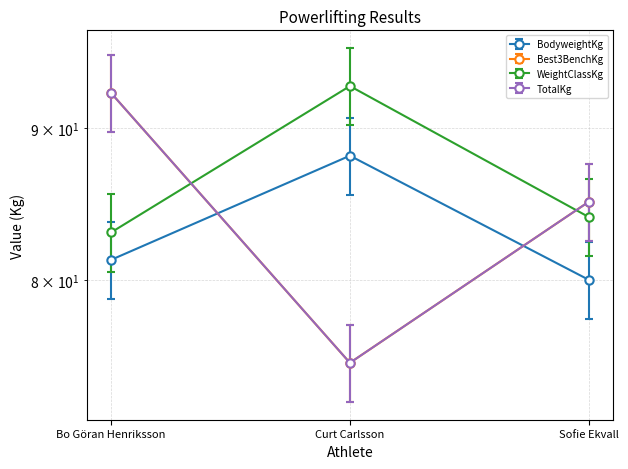

The value of WeightClassKg at Curt Carlsson is 93.0. True or false?

True